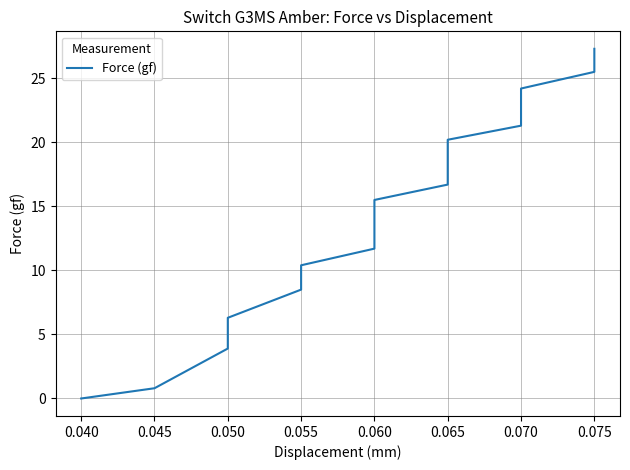

What position from the right is 17?

3